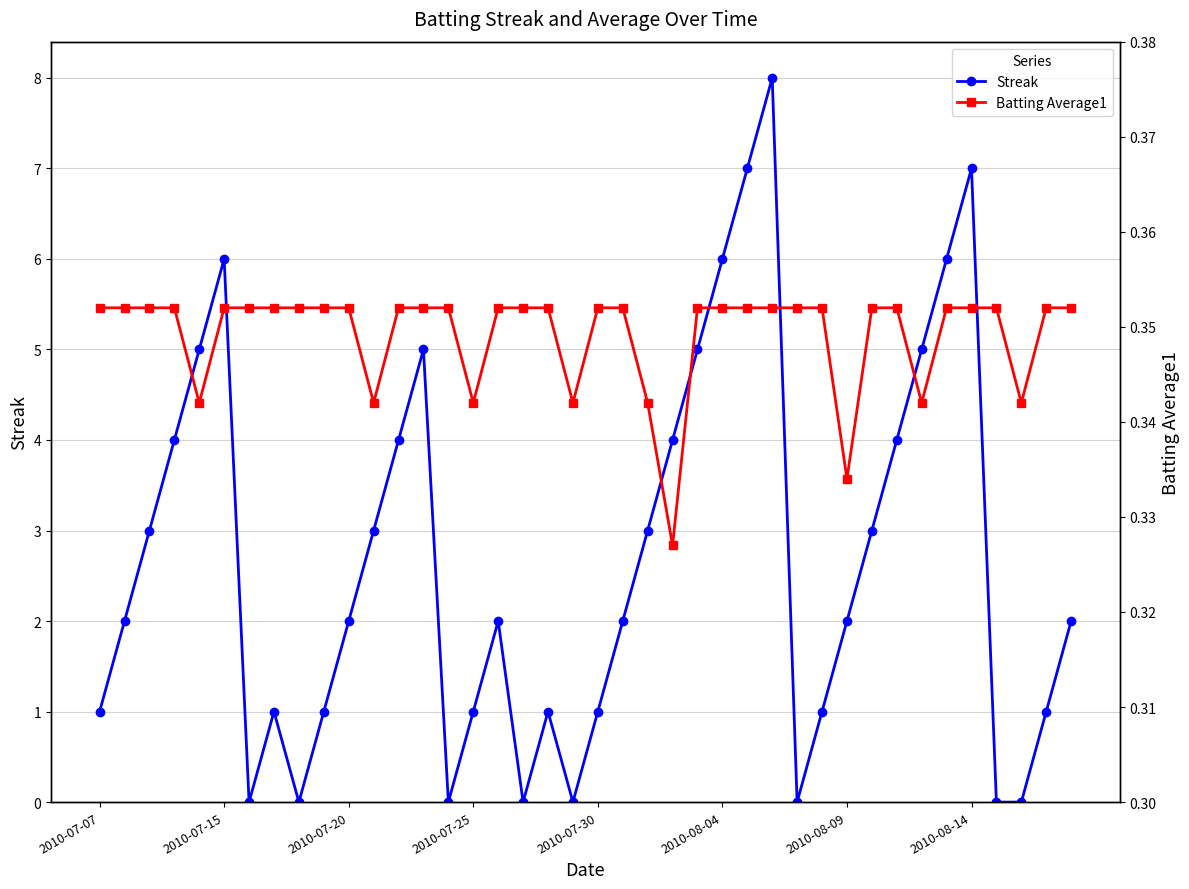

Rank the series by their average value, from lowest to highest.

Batting Average1, Streak